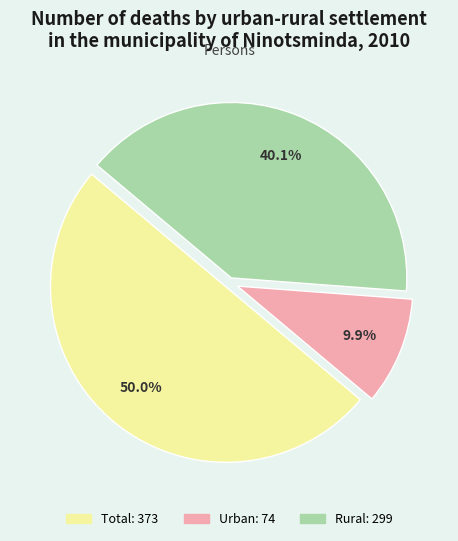

What percentage do Rural and Total together represent?

90.1%